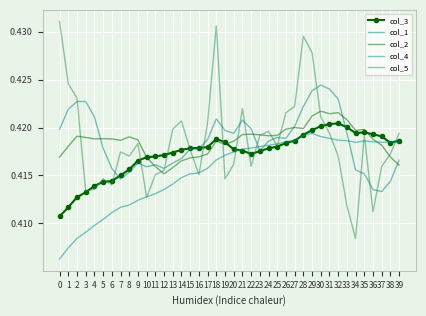

At how many categories does at least one series exceed 0?

40